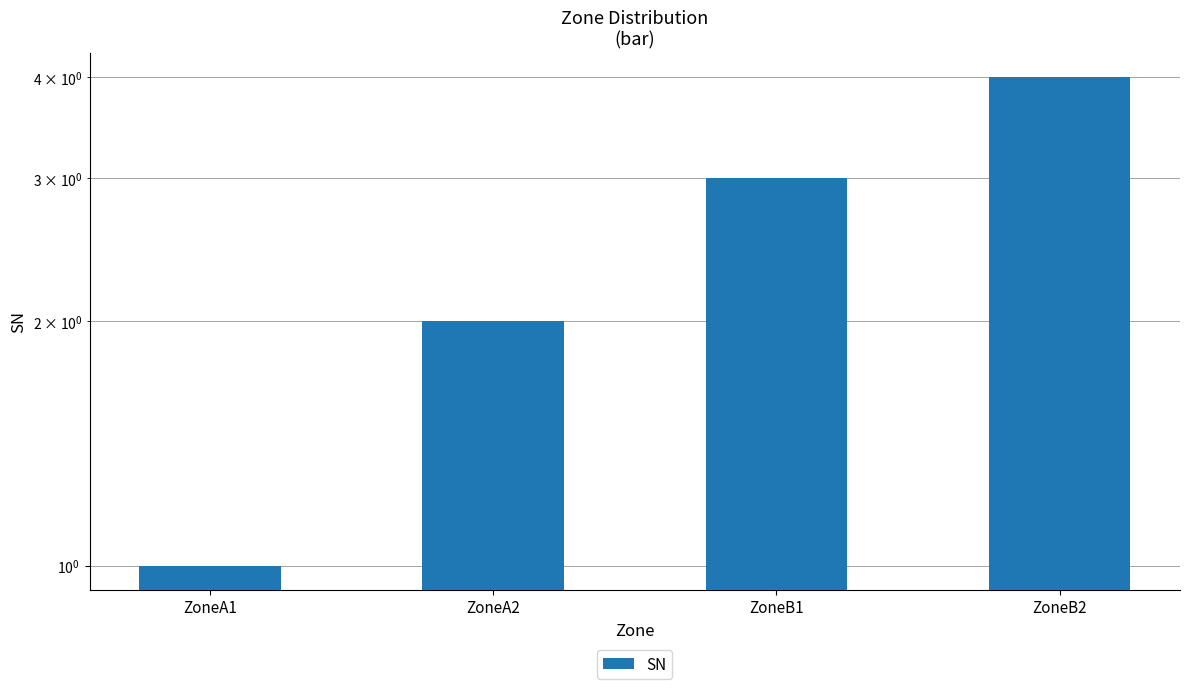

Read the value at ZoneB2.

4